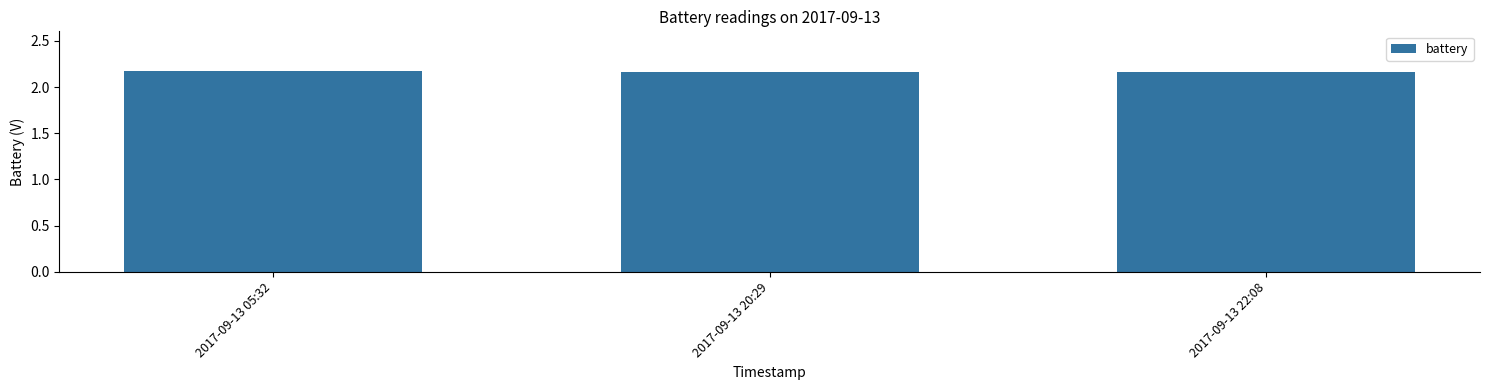

What is the sum of all values?

6.5